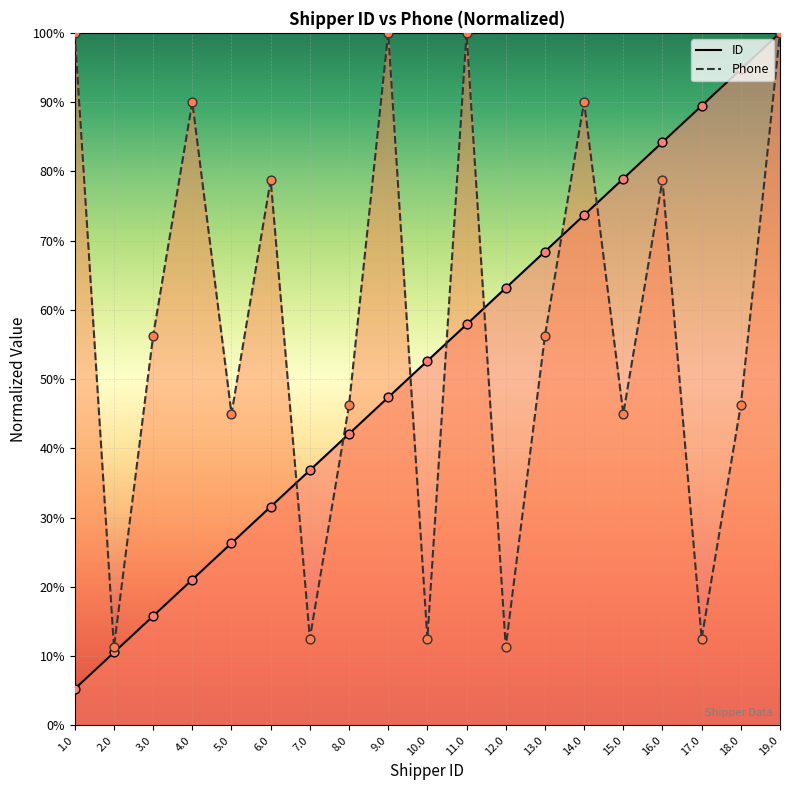

Which series has the largest total across all categories?

Phone